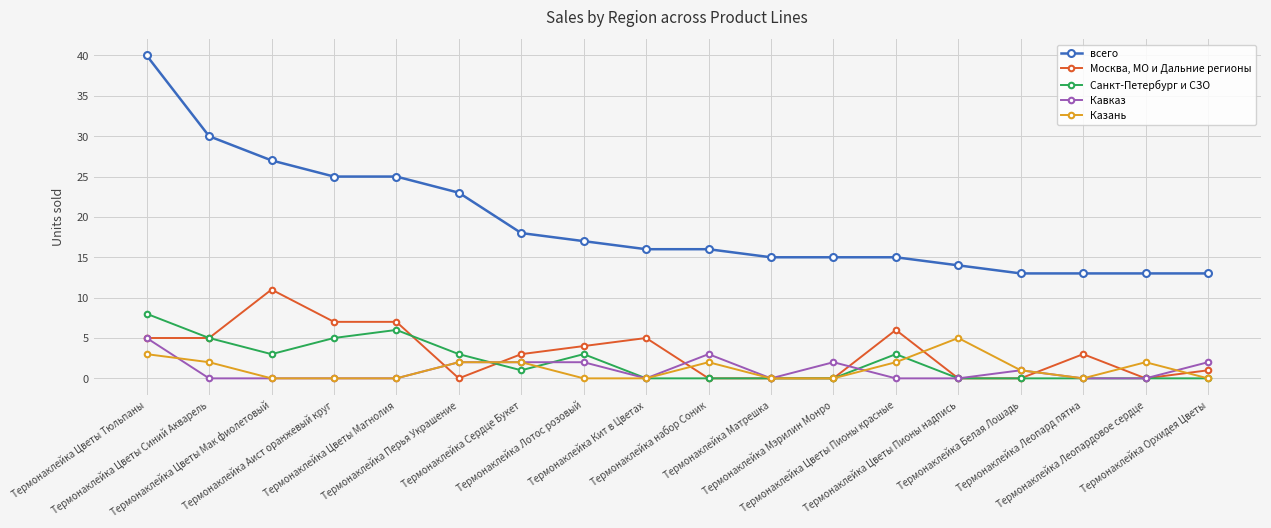

Reading left to right, transcribe all the data shown in this chart.

всего: Термонаклейка Цветы Тюльпаны=40	Термонаклейка Цветы Синий Акварель=30	Термонаклейка Цветы Мак фиолетовый=27	Термонаклейка Аист оранжевый круг=25	Термонаклейка Цветы Магнолия=25	Термонаклейка Перья Украшение=23	Термонаклейка Сердце Букет=18	Термонаклейка Лотос розовый=17	Термонаклейка Кит в Цветах=16	Термонаклейка набор Соник=16	Термонаклейка Матрешка=15	Термонаклейка Мэрилин Монро=15	Термонаклейка Цветы Пионы красные=15	Термонаклейка Цветы Пионы надпись=14	Термонаклейка Белая Лошадь=13	Термонаклейка Леопард пятна=13	Термонаклейка Леопардовое сердце=13	Термонаклейка Орхидея Цветы=13
Москва, МО и Дальние регионы: Термонаклейка Цветы Тюльпаны=5	Термонаклейка Цветы Синий Акварель=5	Термонаклейка Цветы Мак фиолетовый=11	Термонаклейка Аист оранжевый круг=7	Термонаклейка Цветы Магнолия=7	Термонаклейка Перья Украшение=0	Термонаклейка Сердце Букет=3	Термонаклейка Лотос розовый=4	Термонаклейка Кит в Цветах=5	Термонаклейка набор Соник=0	Термонаклейка Матрешка=0	Термонаклейка Мэрилин Монро=0	Термонаклейка Цветы Пионы красные=6	Термонаклейка Цветы Пионы надпись=0	Термонаклейка Белая Лошадь=0	Термонаклейка Леопард пятна=3	Термонаклейка Леопардовое сердце=0	Термонаклейка Орхидея Цветы=1
Санкт-Петербург и СЗО: Термонаклейка Цветы Тюльпаны=8	Термонаклейка Цветы Синий Акварель=5	Термонаклейка Цветы Мак фиолетовый=3	Термонаклейка Аист оранжевый круг=5	Термонаклейка Цветы Магнолия=6	Термонаклейка Перья Украшение=3	Термонаклейка Сердце Букет=1	Термонаклейка Лотос розовый=3	Термонаклейка Кит в Цветах=0	Термонаклейка набор Соник=0	Термонаклейка Матрешка=0	Термонаклейка Мэрилин Монро=0	Термонаклейка Цветы Пионы красные=3	Термонаклейка Цветы Пионы надпись=0	Термонаклейка Белая Лошадь=0	Термонаклейка Леопард пятна=0	Термонаклейка Леопардовое сердце=0	Термонаклейка Орхидея Цветы=0
Кавказ: Термонаклейка Цветы Тюльпаны=5	Термонаклейка Цветы Синий Акварель=0	Термонаклейка Цветы Мак фиолетовый=0	Термонаклейка Аист оранжевый круг=0	Термонаклейка Цветы Магнолия=0	Термонаклейка Перья Украшение=2	Термонаклейка Сердце Букет=2	Термонаклейка Лотос розовый=2	Термонаклейка Кит в Цветах=0	Термонаклейка набор Соник=3	Термонаклейка Матрешка=0	Термонаклейка Мэрилин Монро=2	Термонаклейка Цветы Пионы красные=0	Термонаклейка Цветы Пионы надпись=0	Термонаклейка Белая Лошадь=1	Термонаклейка Леопард пятна=0	Термонаклейка Леопардовое сердце=0	Термонаклейка Орхидея Цветы=2
Казань: Термонаклейка Цветы Тюльпаны=3	Термонаклейка Цветы Синий Акварель=2	Термонаклейка Цветы Мак фиолетовый=0	Термонаклейка Аист оранжевый круг=0	Термонаклейка Цветы Магнолия=0	Термонаклейка Перья Украшение=2	Термонаклейка Сердце Букет=2	Термонаклейка Лотос розовый=0	Термонаклейка Кит в Цветах=0	Термонаклейка набор Соник=2	Термонаклейка Матрешка=0	Термонаклейка Мэрилин Монро=0	Термонаклейка Цветы Пионы красные=2	Термонаклейка Цветы Пионы надпись=5	Термонаклейка Белая Лошадь=1	Термонаклейка Леопард пятна=0	Термонаклейка Леопардовое сердце=2	Термонаклейка Орхидея Цветы=0